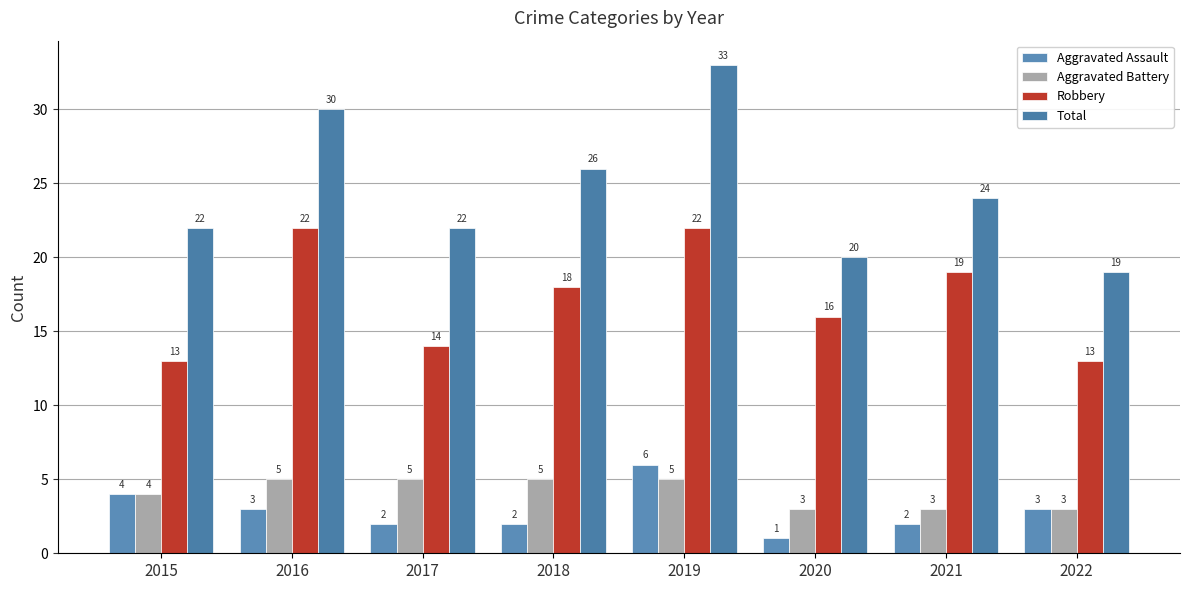

What is the minimum value for Robbery?

13